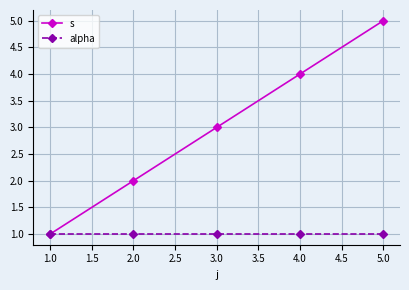

True or false: alpha has more than 2 points higher than both neighbors.

False